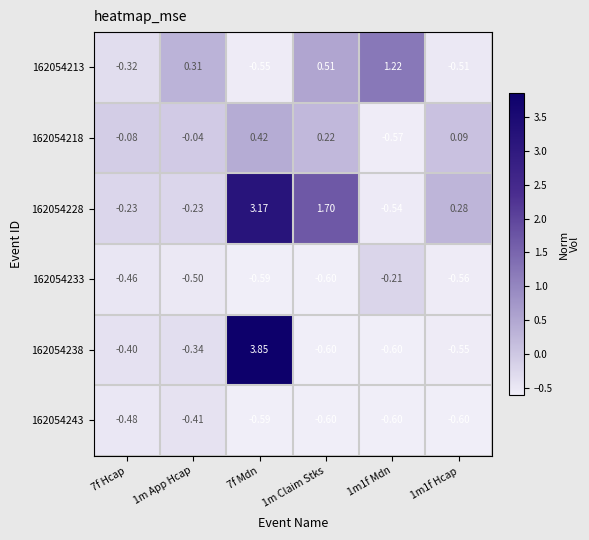

At how many categories does at least one series exceed 0?

5